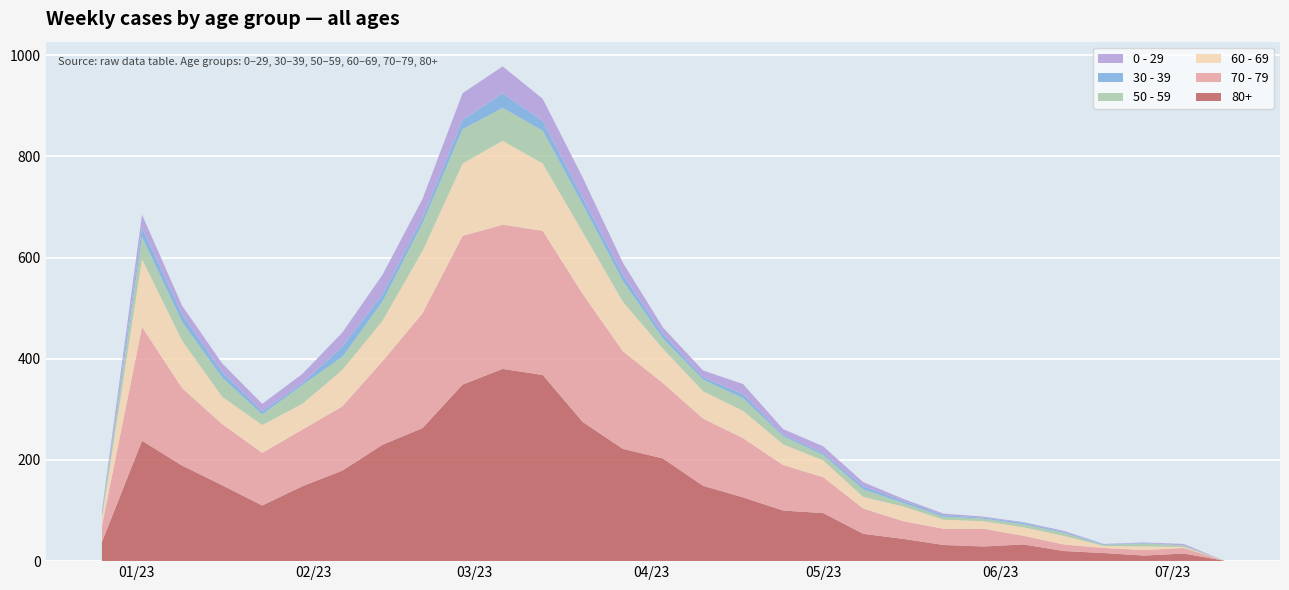

Reading left to right, what are all the values shown in this chart?

80+: 38	238	189	150	110	148	179	230	263	349	380	368	275	222	203	149	126	100	95	54	44	32	29	33	20	16	11	15	1
70 - 79: 32	225	153	121	104	112	127	165	227	294	285	285	253	193	149	133	117	90	71	50	35	32	35	17	13	10	11	11	0
60 - 69: 16	134	94	54	55	51	72	80	123	143	166	133	122	98	68	54	54	41	33	23	29	18	15	17	17	4	7	2	0
50 - 59: 5	44	37	38	21	37	26	38	55	68	65	65	55	41	20	23	25	16	11	15	7	6	5	6	6	2	6	3	0
30 - 39: 5	18	15	11	6	4	20	14	10	18	29	19	13	12	9	5	8	3	4	6	4	3	2	3	2	1	1	0	0
0 - 29: 4	26	17	17	15	18	28	39	38	53	53	44	40	24	13	13	20	11	13	8	4	3	2	1	2	1	1	3	0